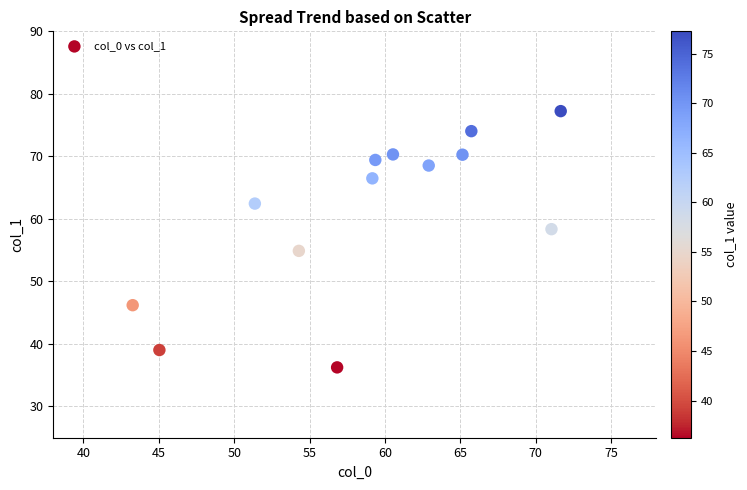

What is the range of X values (max minus min)?

28.4